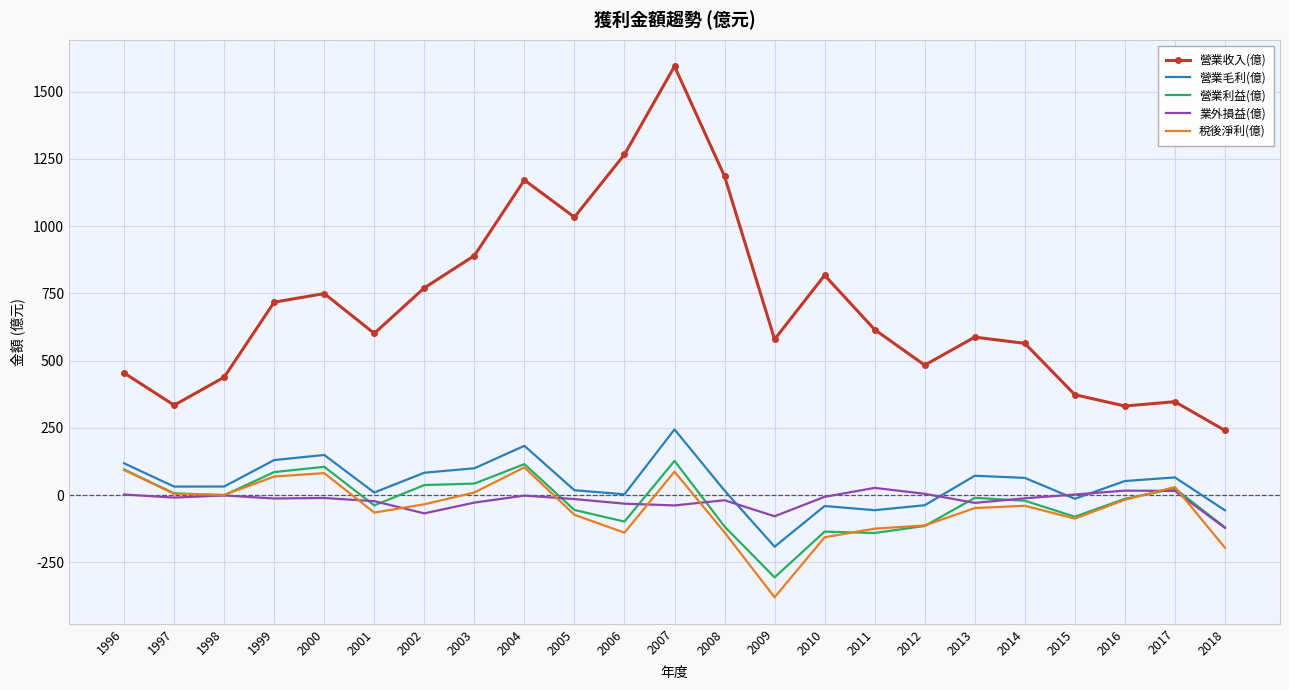

Which series has the widest spread of values?

營業收入(億)